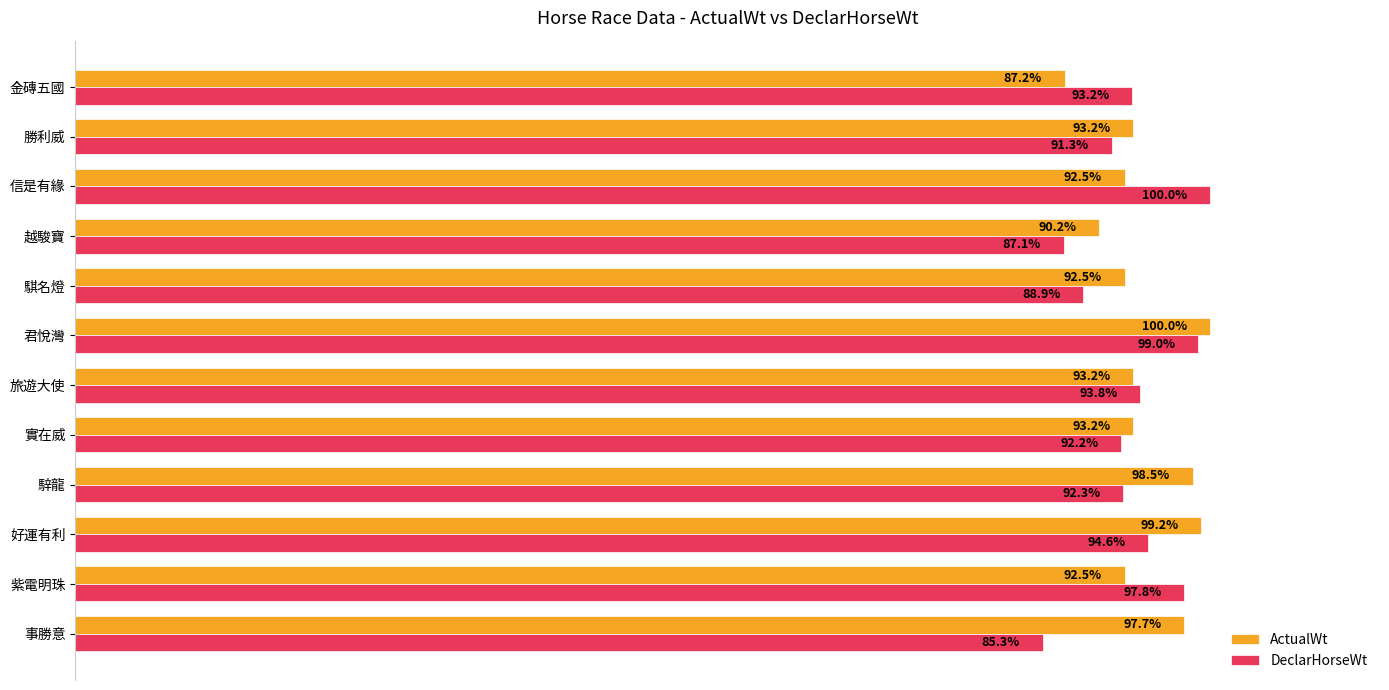

Which category has the lowest value in the ActualWt series?

金磚五國